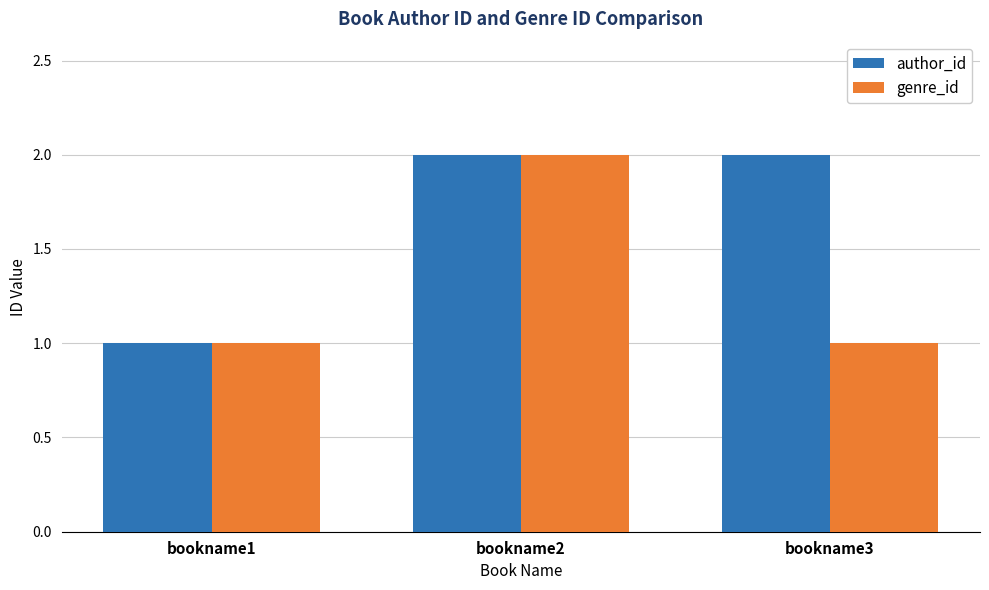

What is the difference between the maximum and minimum values in the author_id series?

1